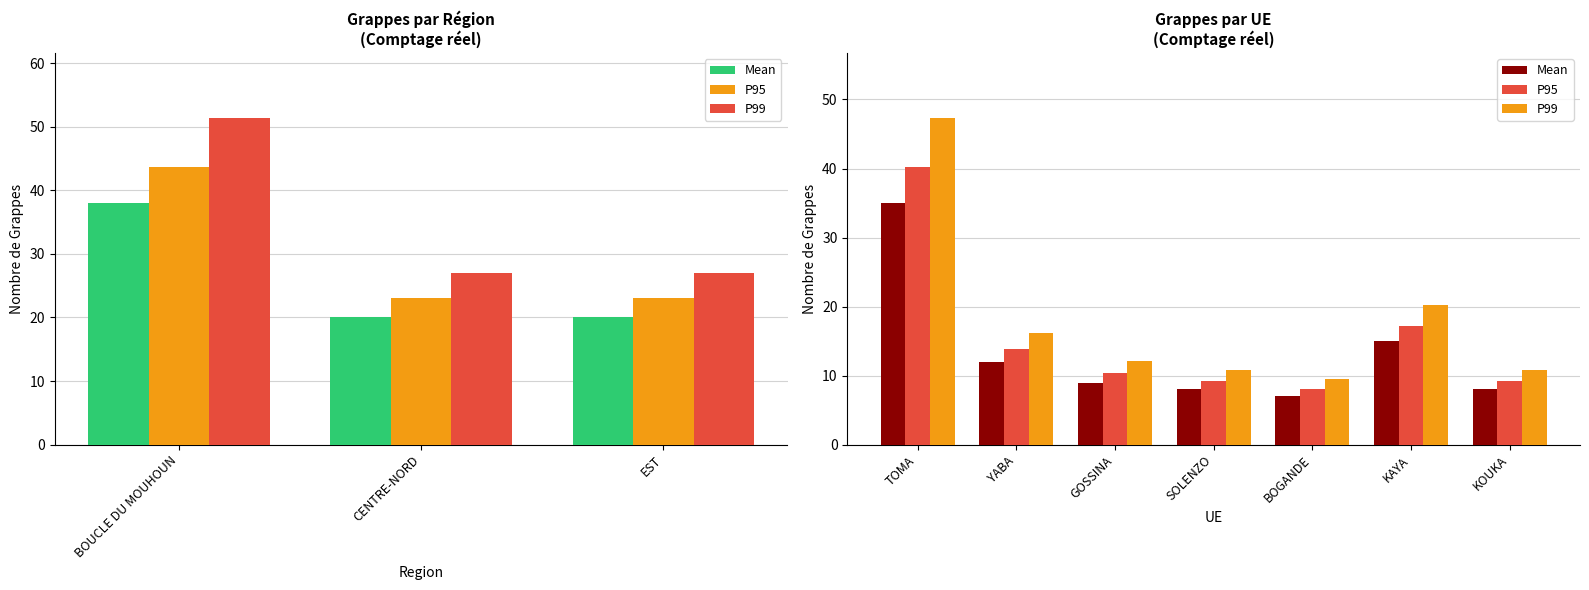

Which series has the widest spread of values?

P99